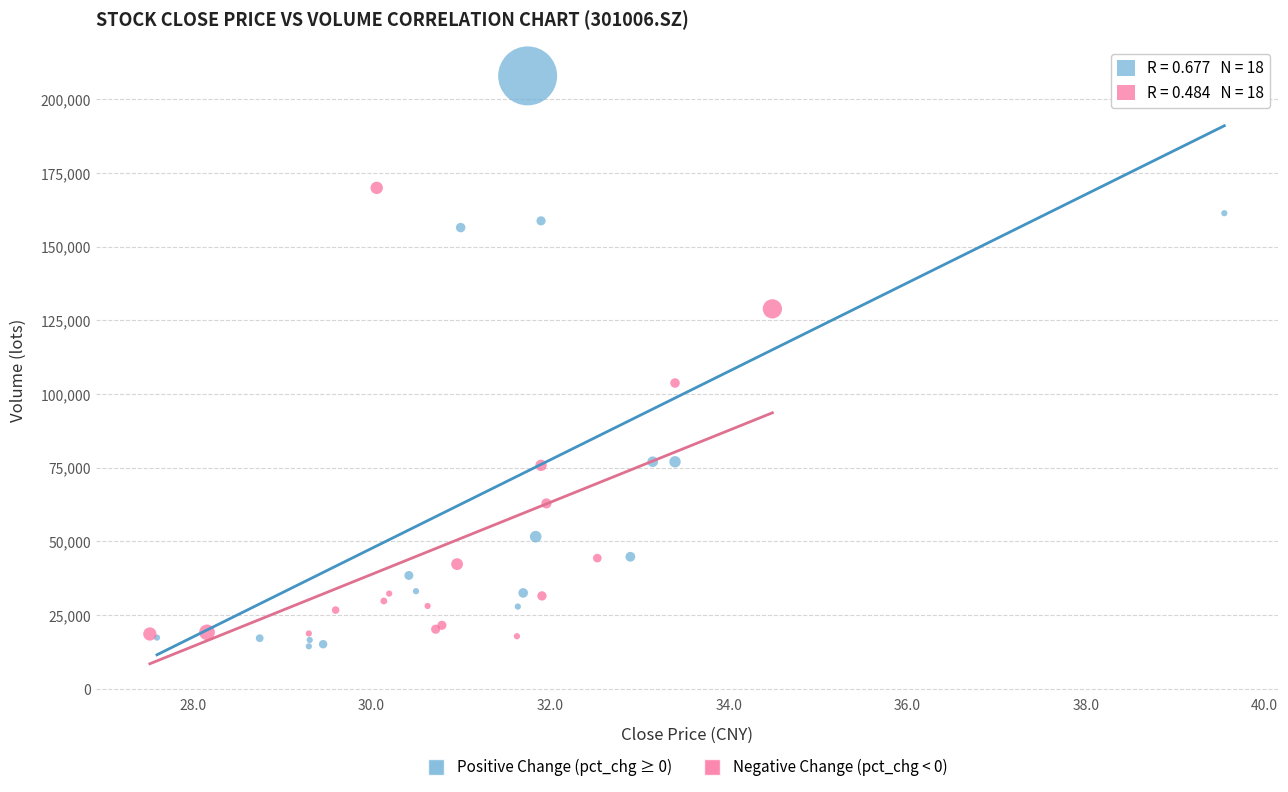

Which series reaches the minimum Y coordinate?

Positive Change (pct_chg ≥ 0)